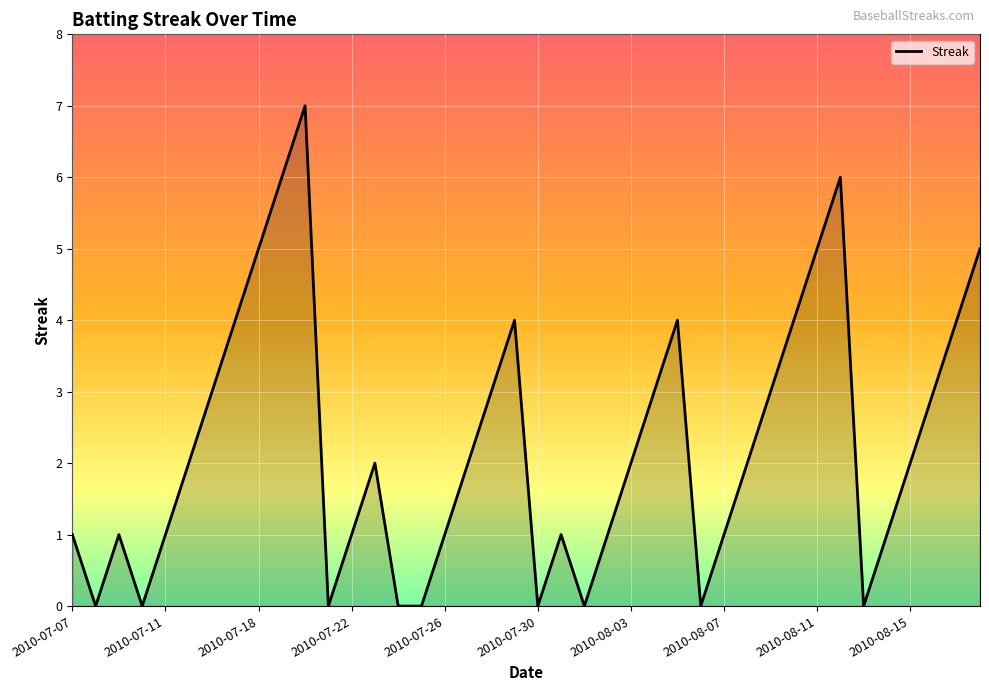

What is the difference between the maximum and minimum values?

7